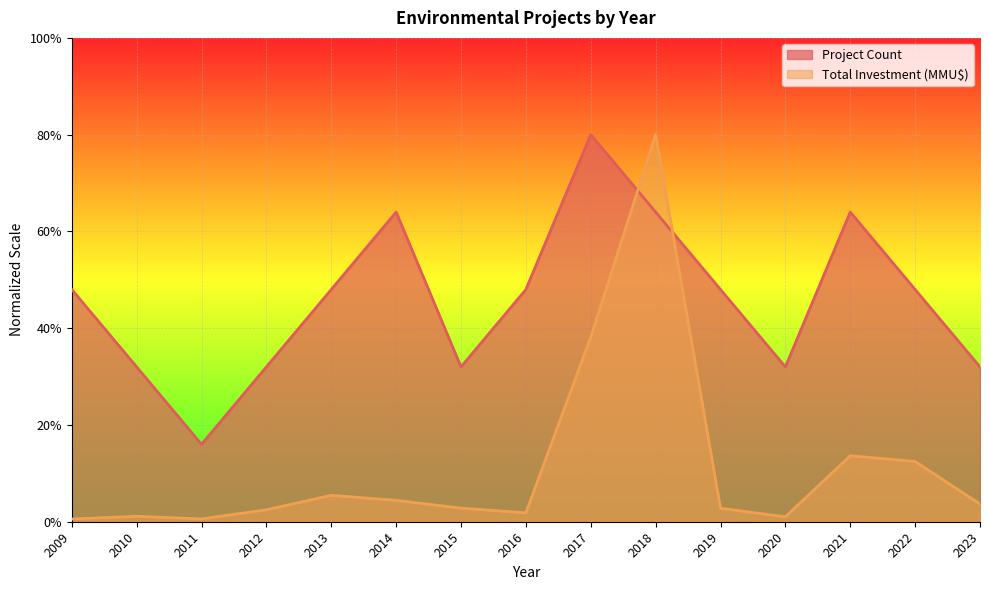

What are all the series names shown in the legend?

Project Count, Total Investment (MMU$)